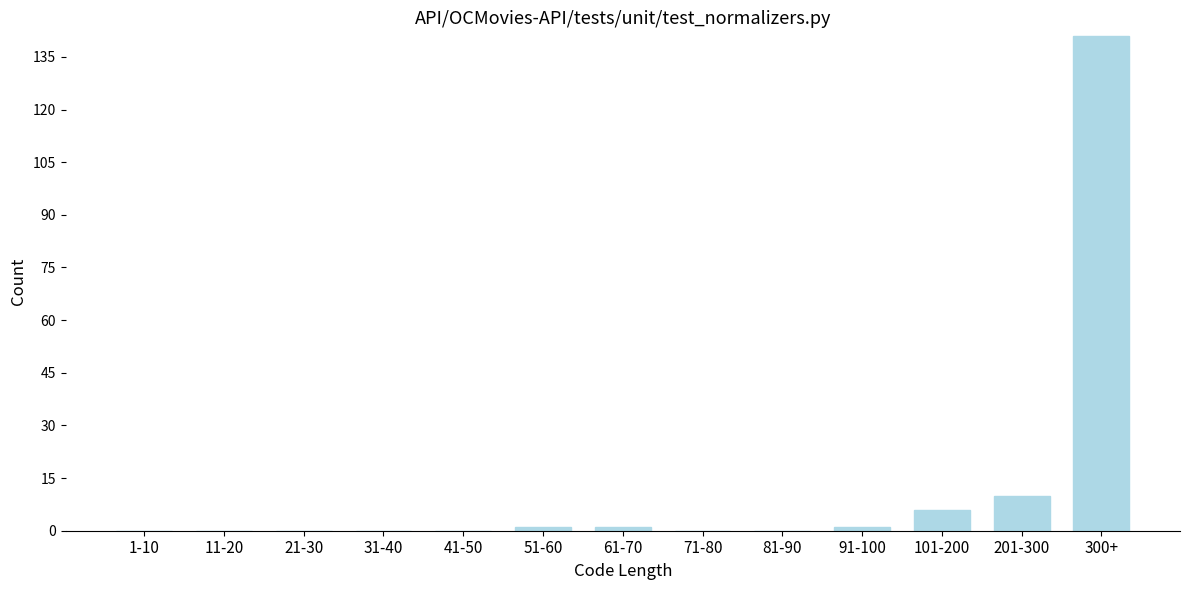

Reading right to left, what are all the values shown in this chart?

300+=141	201-300=10	101-200=6	91-100=1	81-90=0	71-80=0	61-70=1	51-60=1	41-50=0	31-40=0	21-30=0	11-20=0	1-10=0